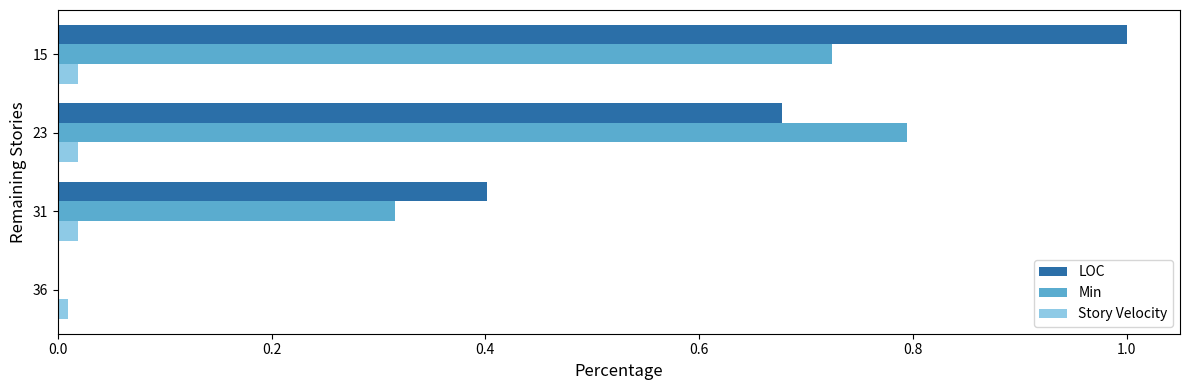

At which category is the sum across all series the highest?

15